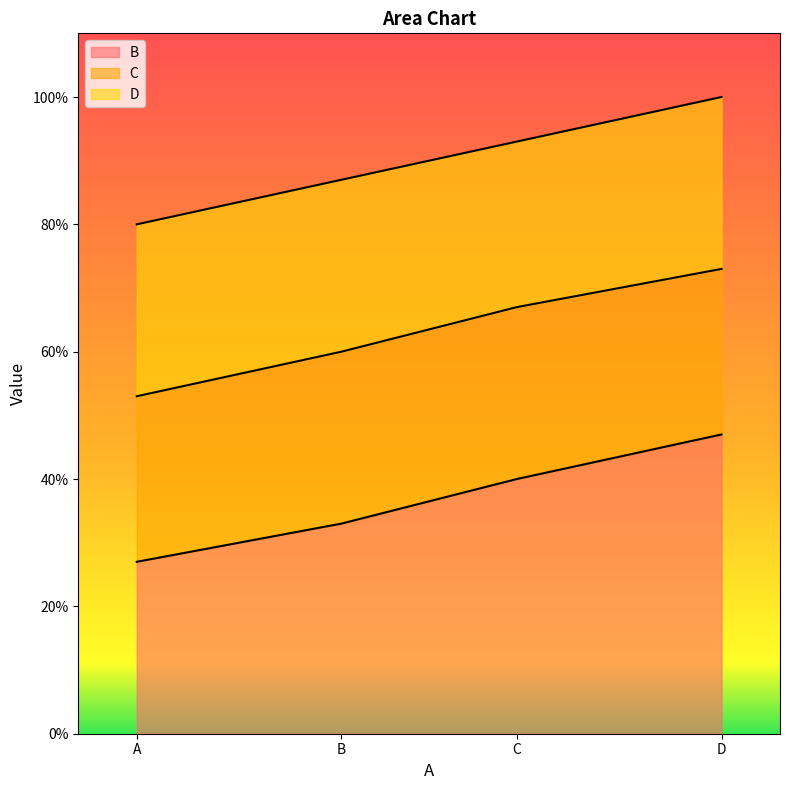

What is the smallest value displayed?

0.3